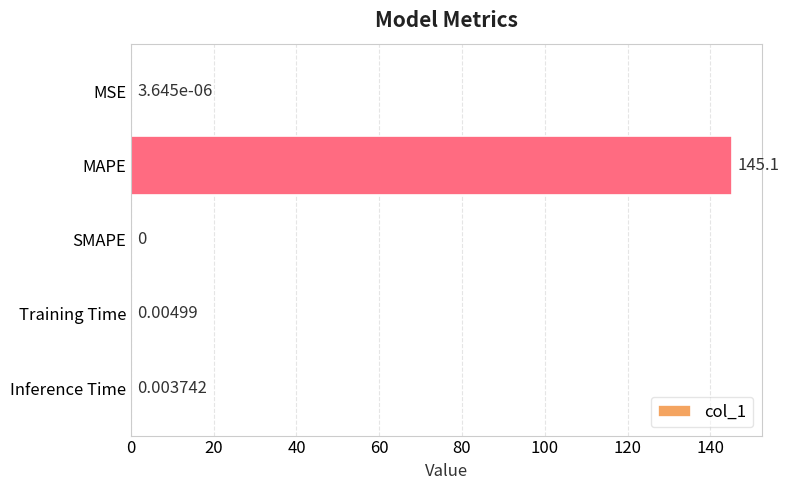

Which has a higher value, Training Time or MAPE?

MAPE